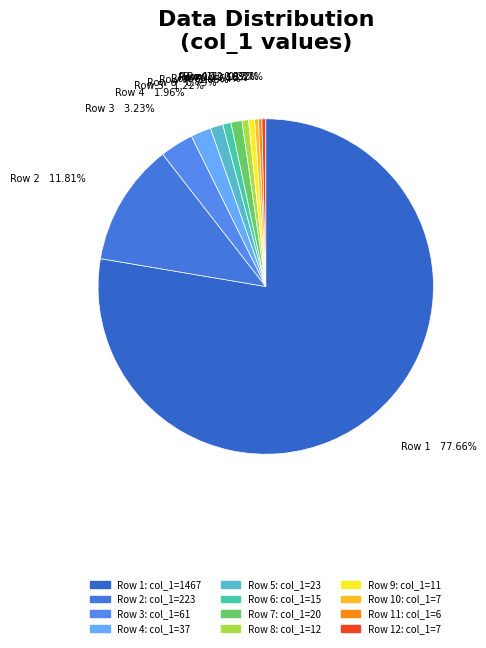

Which has a higher value, Row 10 or Row 4?

Row 4